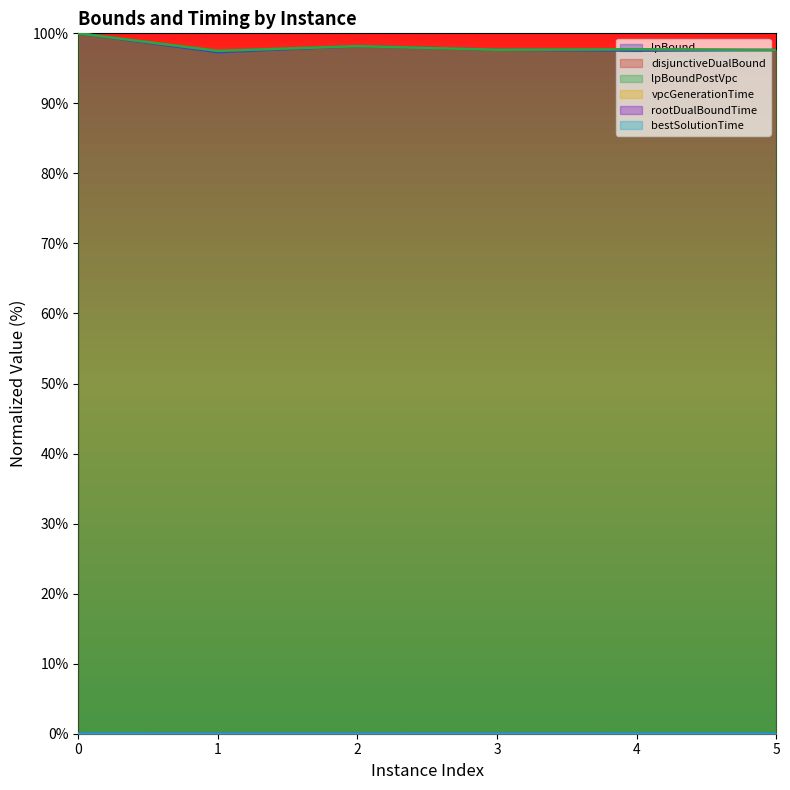

Reading left to right, extract all data points from this chart.

lpBound: 0=100.0	1=97.3	2=98.2	3=97.7	4=97.5	5=97.6
disjunctiveDualBound: 0=100.0	1=97.5	2=98.2	3=97.7	4=97.7	5=97.6
lpBoundPostVpc: 0=100.0	1=97.5	2=98.2	3=97.7	4=97.7	5=97.6
vpcGenerationTime: 0=0.0	1=0.0	2=0.0	3=0.0	4=0.0	5=0.0
rootDualBoundTime: 0=0.0	1=0.0	2=0.0	3=0.0	4=0.0	5=0.0
bestSolutionTime: 0=0.0	1=0.0	2=0.0	3=0.0	4=0.0	5=0.0